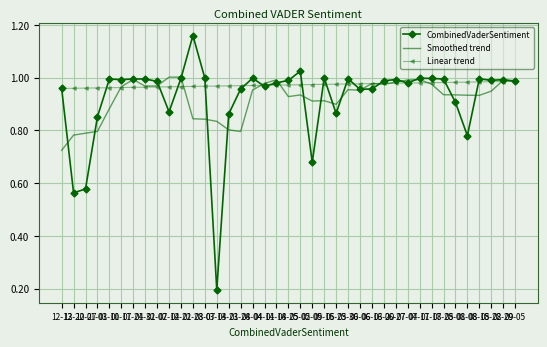

Which series has the largest range (max minus min)?

CombinedVaderSentiment